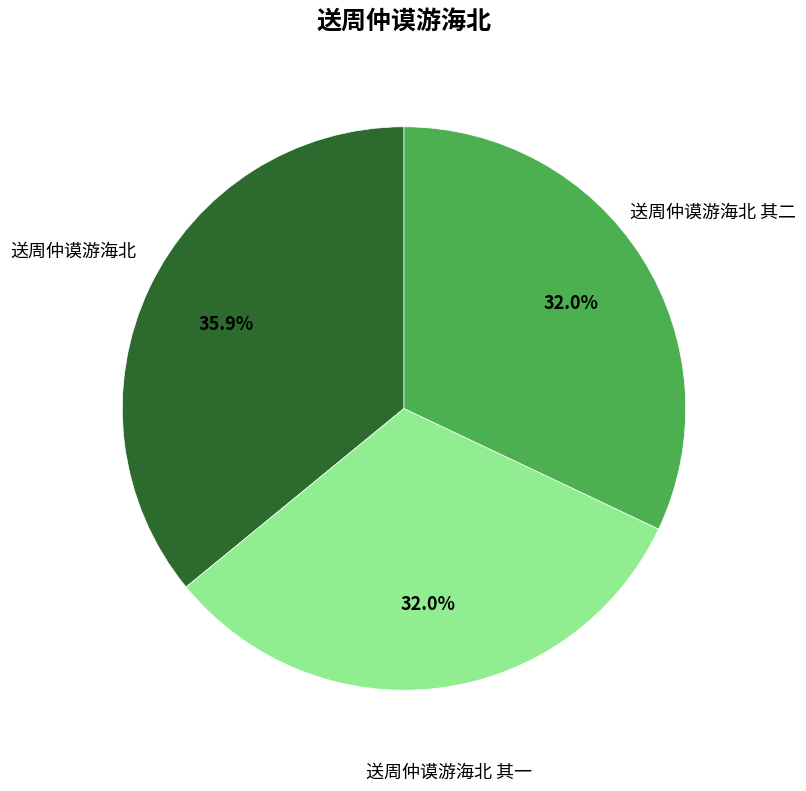

Does any single category account for the majority?

No